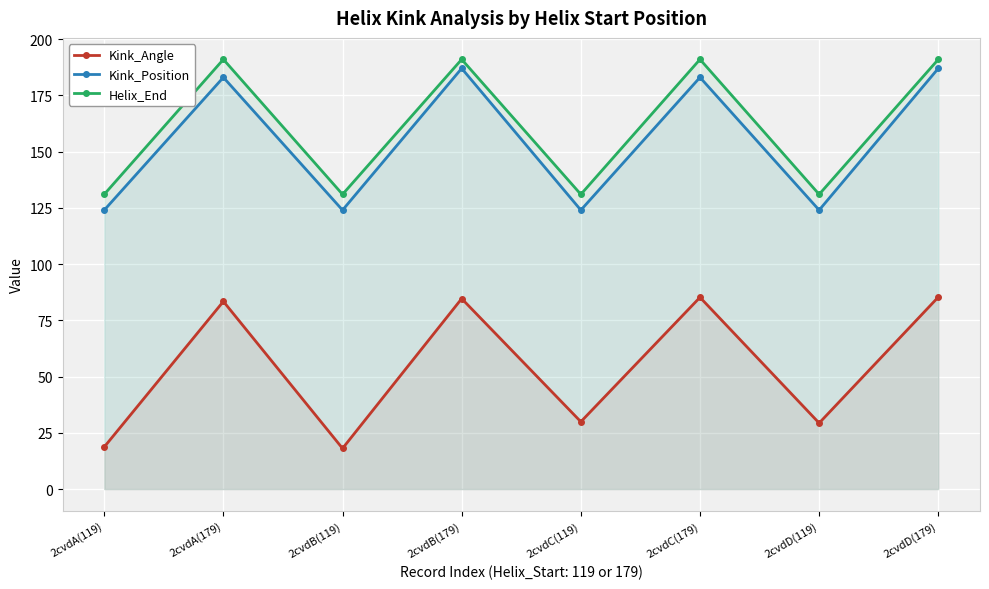

Does the chart display data point markers on the line(s)?

Yes